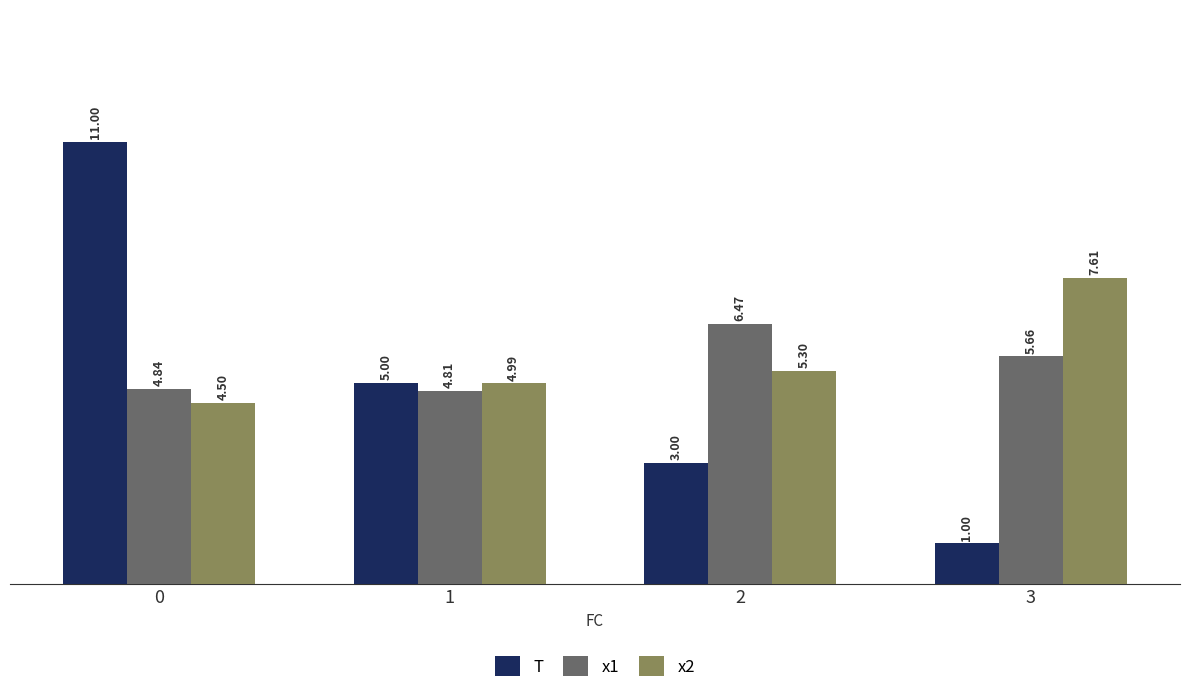

How many data points in x2 are above 5?

2